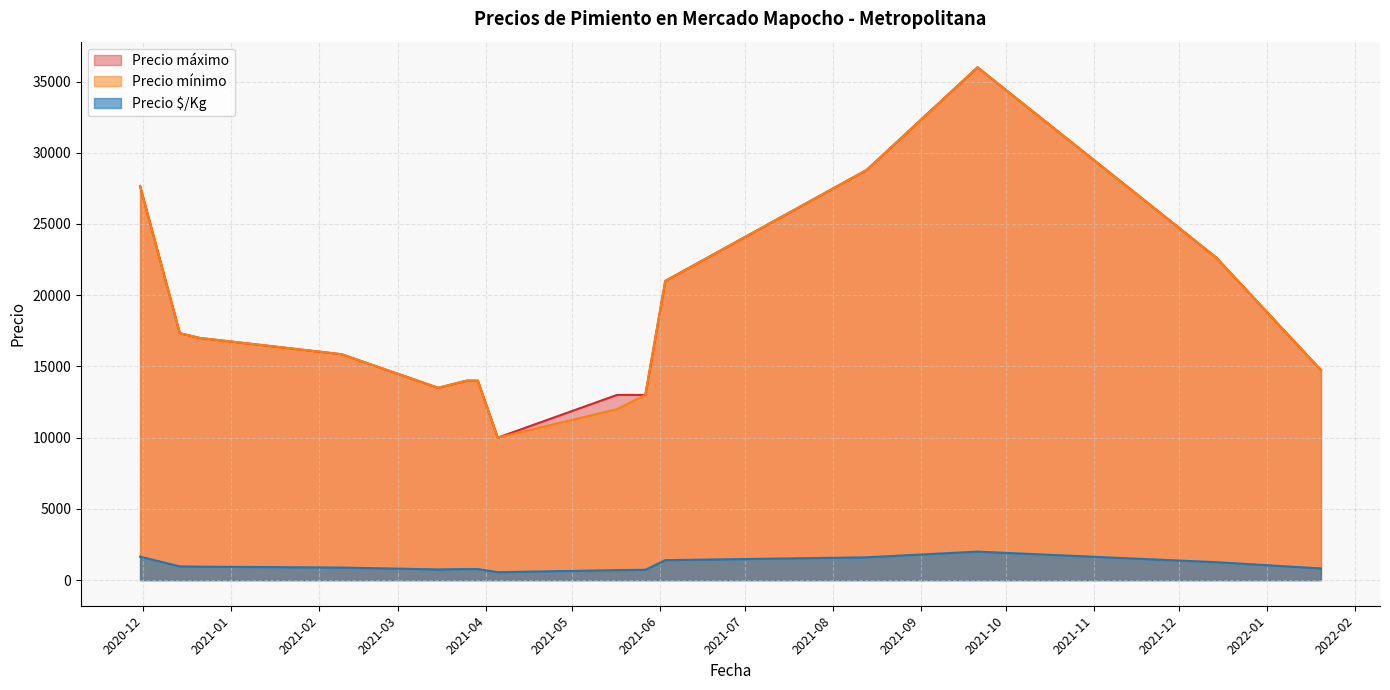

How many interior local valleys does the Precio mínimo series have?

2